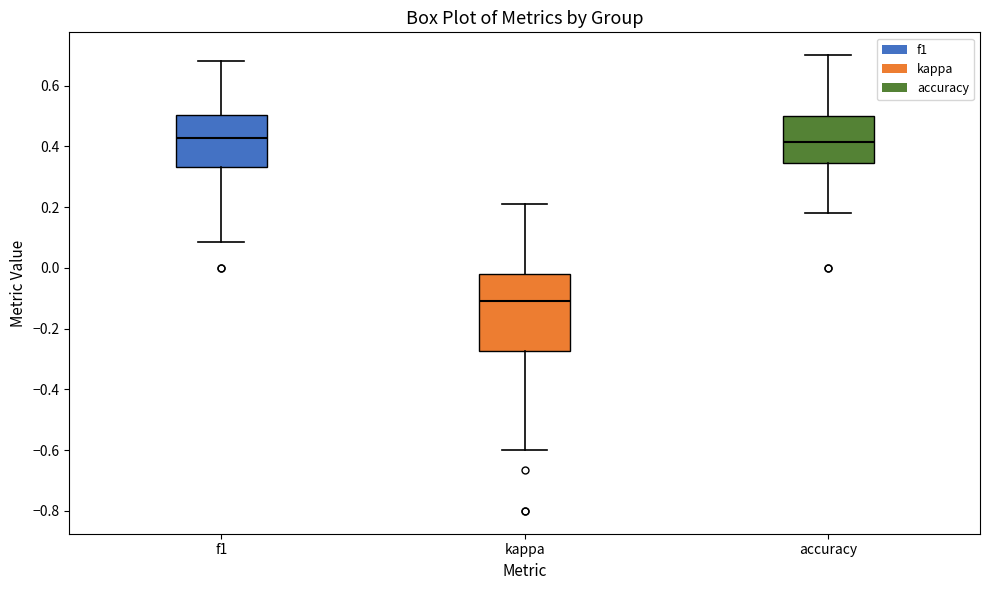

Where is the lower edge of the box for kappa on the y-axis? The values are not printed on the chart, so give them approximately, as read against the axis.

-0.28